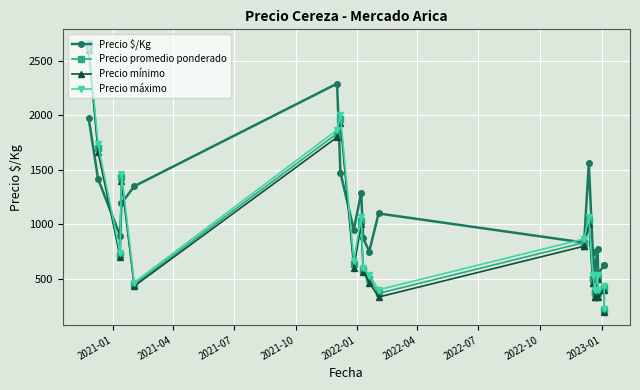

How many intersections are there between Precio promedio ponderado and Precio $/Kg?

7